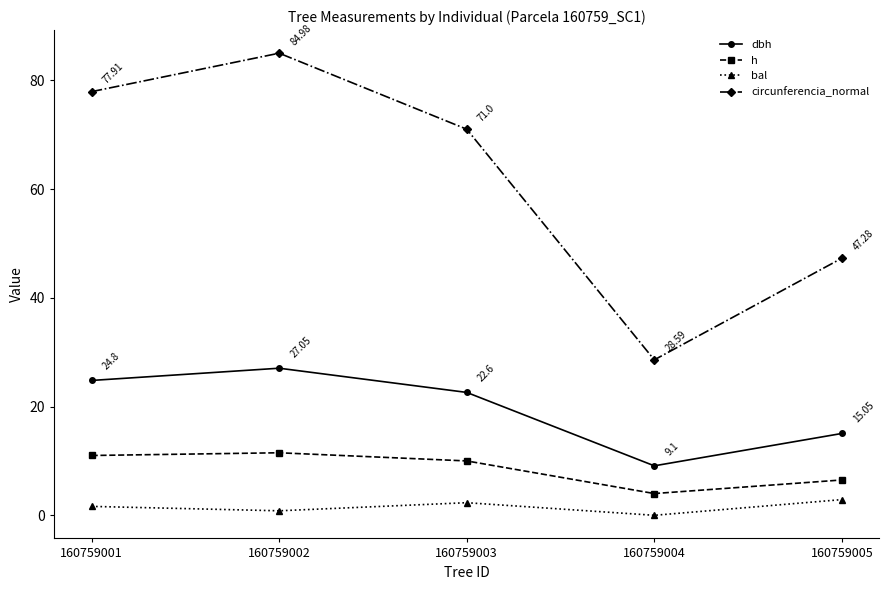

What is the spread (max minus min) of values at 160759003?

68.7